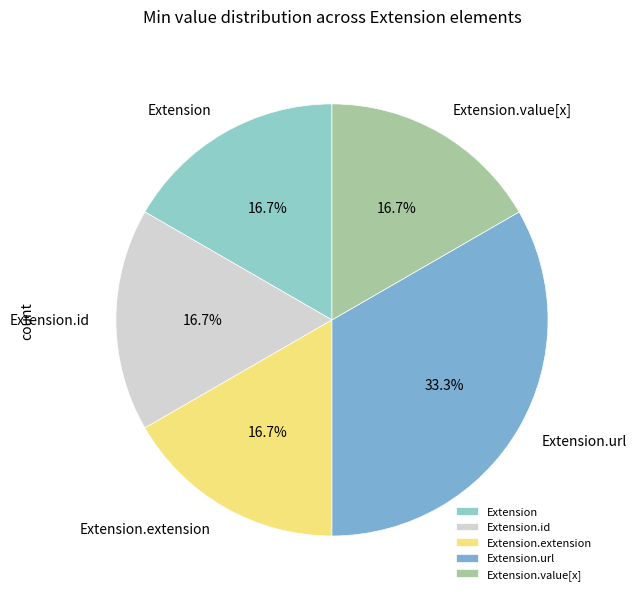

Does any single category account for the majority?

No